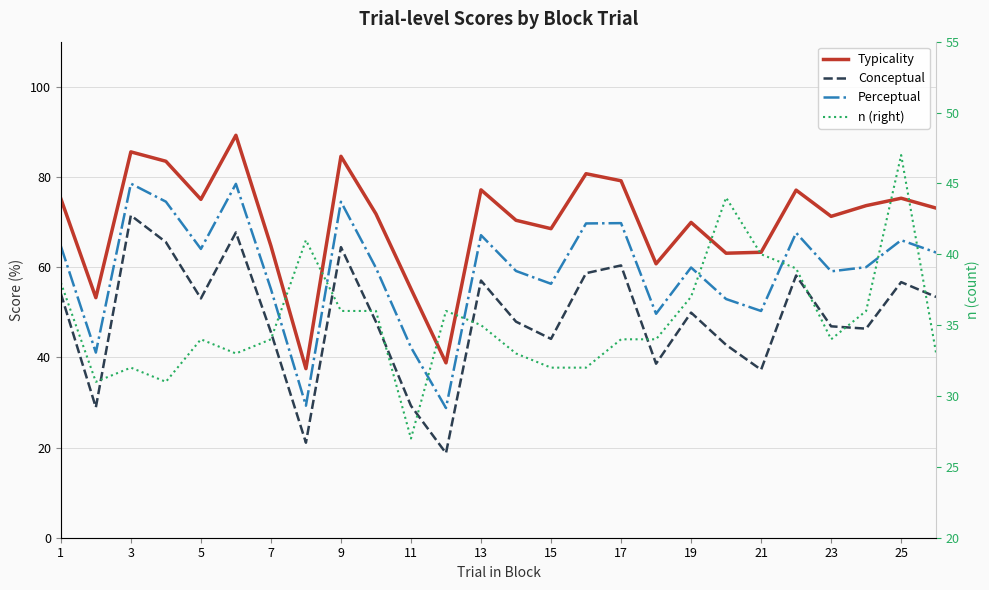

Reading right to left, what are all the values shown in this chart?

Typicality: 73.1	75.3	73.6	71.3	77.1	63.3	63.1	69.9	60.7	79.2	80.7	68.5	70.4	77.1	38.8	55.2	71.8	84.6	37.5	64.7	89.2	75.0	83.5	85.6	53.2	75.2
Conceptual: 53.4	56.7	46.4	46.9	58.1	37.2	42.8	49.9	38.6	60.4	58.7	44.1	47.9	57.0	18.8	29.3	47.9	64.4	21.1	45.6	67.7	53.1	65.5	71.5	28.9	54.1
Perceptual: 63.2	66.0	60.0	59.1	67.6	50.3	52.9	59.9	49.7	69.8	69.7	56.3	59.1	67.1	28.8	42.2	59.8	74.5	29.3	55.1	78.5	64.0	74.5	78.5	41.1	64.7
n (right): 33.0	47.0	36.0	34.0	39.0	40.0	44.0	37.0	34.0	34.0	32.0	32.0	33.0	35.0	36.0	27.0	36.0	36.0	41.0	34.0	33.0	34.0	31.0	32.0	31.0	38.0